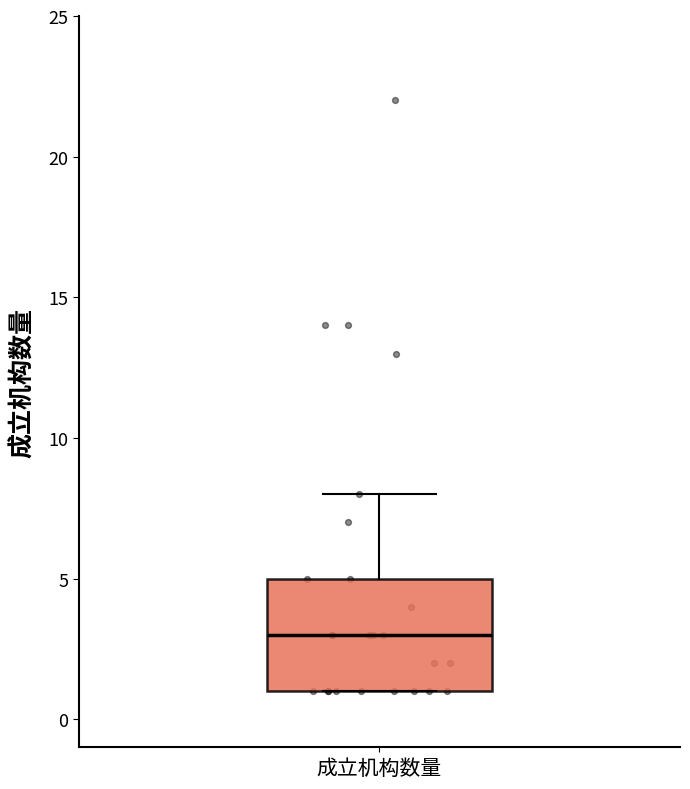

Transcribe this box plot: give where the median line is, the range the box spans, and where the two whiskers end, as read against the y-axis. The values are not printed on the chart, so give them approximately, as read against the axis.

median 3, box 1 to 5, whiskers 1 to 8